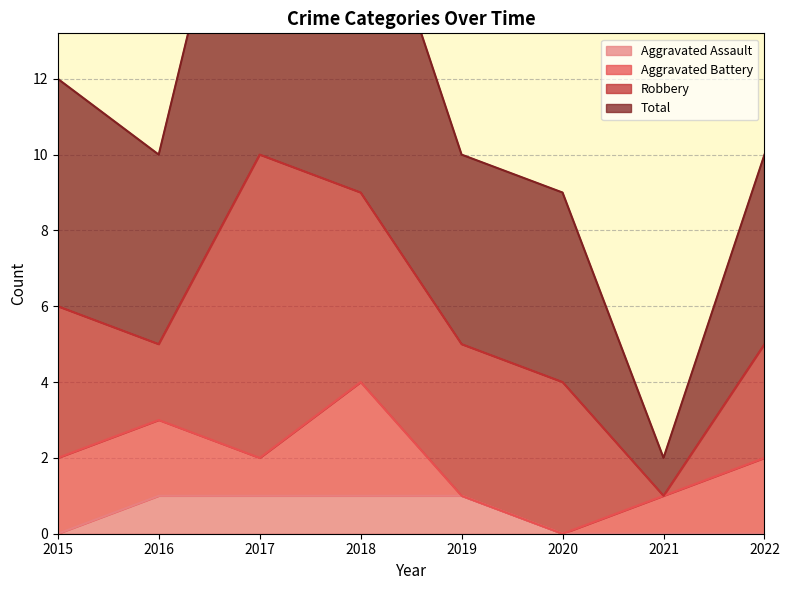

What is the total value across all series at 2015?

12